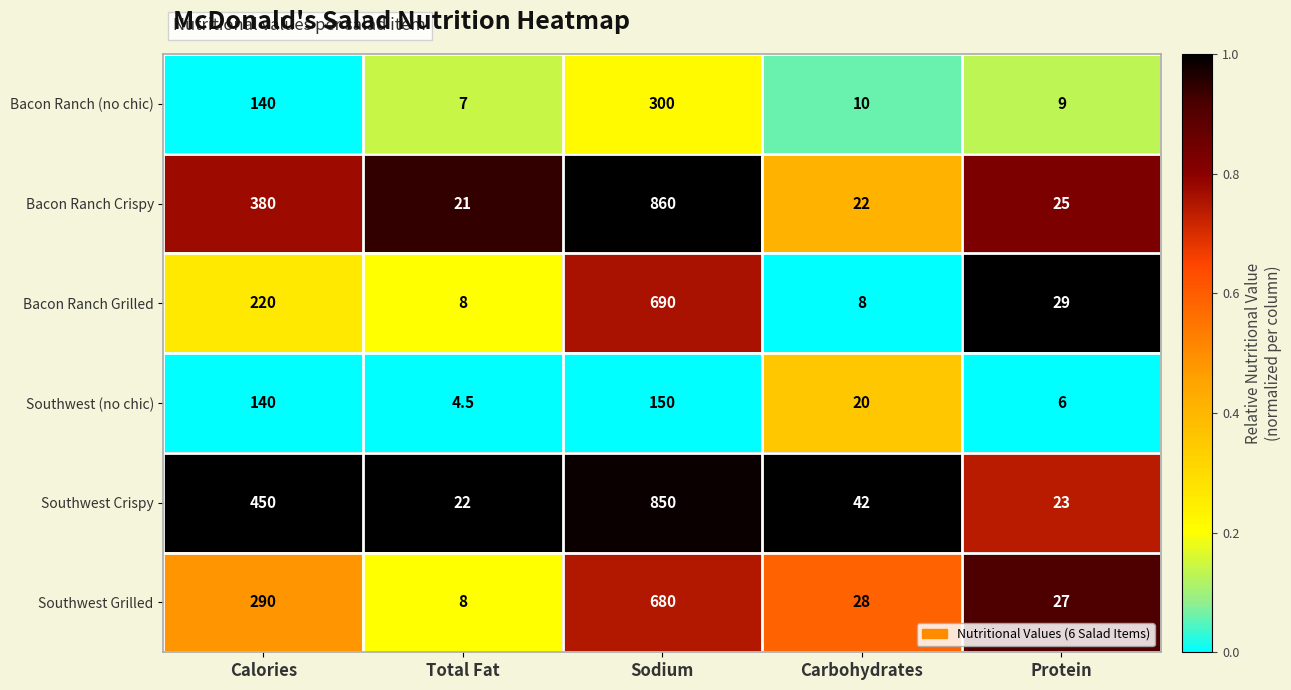

At which label does Southwest (no chic) first exceed 20?

Calories